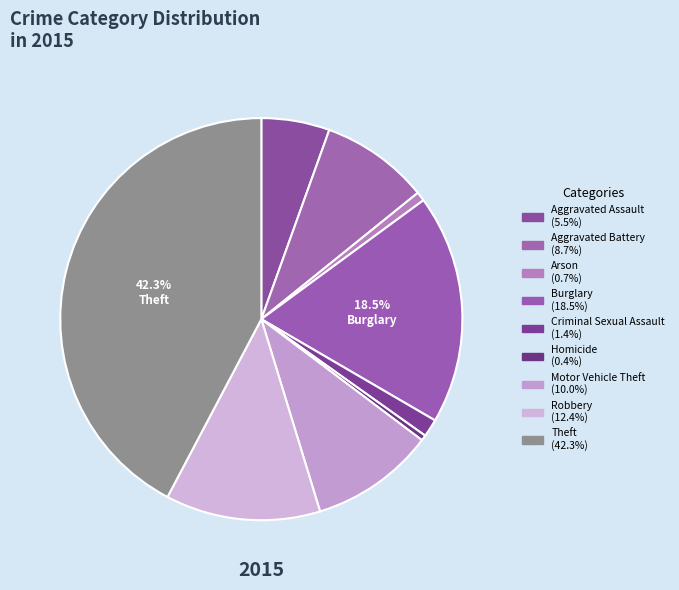

Count the number of slices in the pie.

9